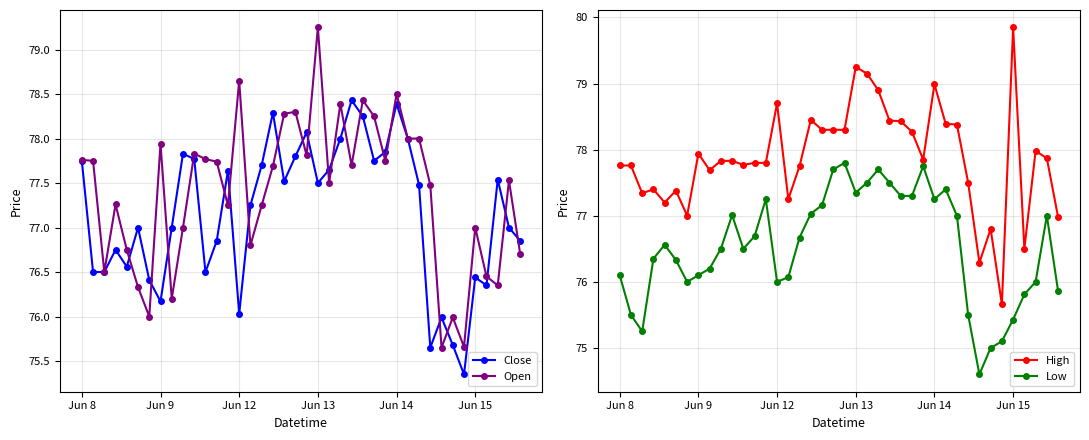

What is the sum of all Low values?

3061.1